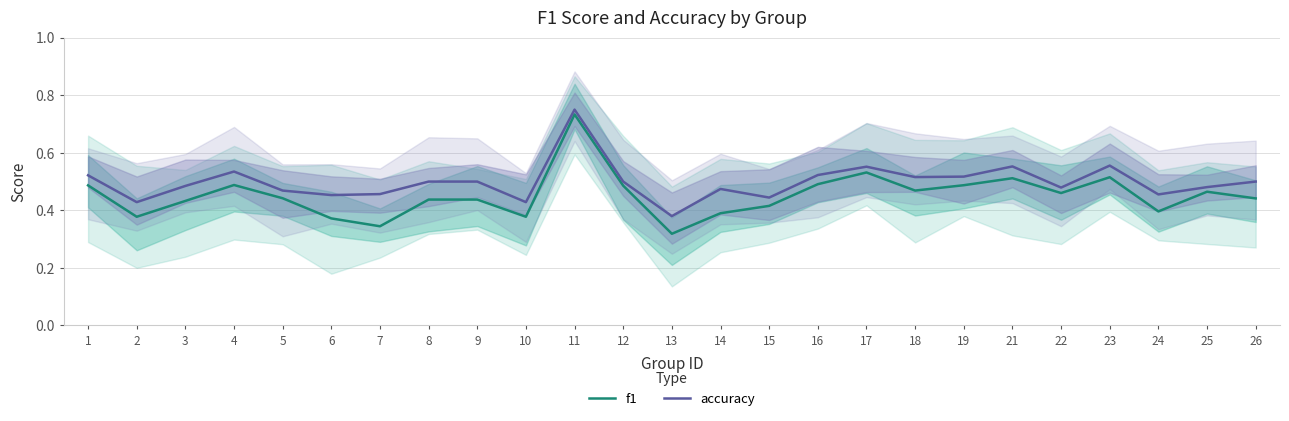

The f1 series shows 0.1 at 18. True or false?

False